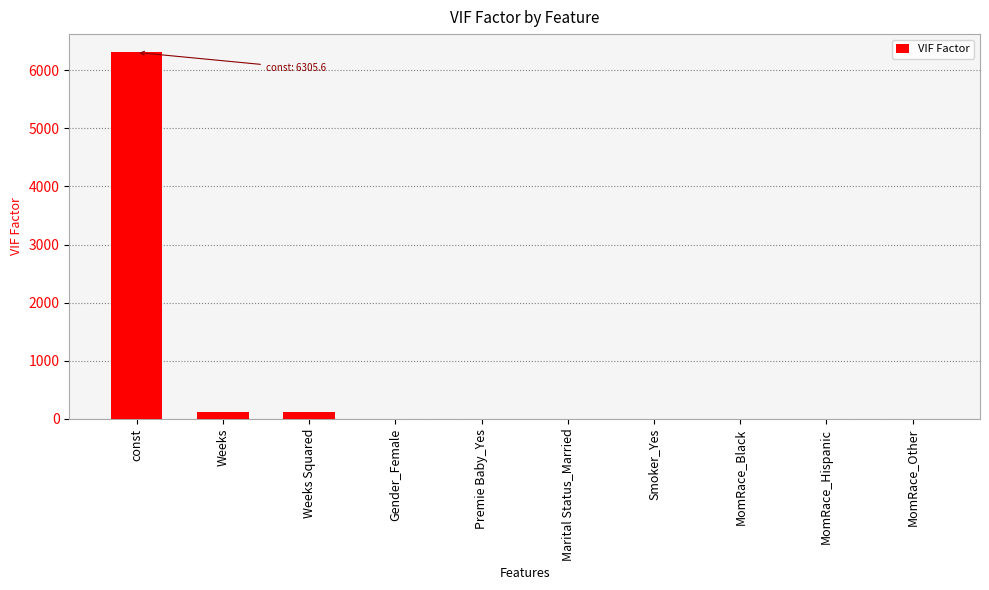

The value at MomRace_Black is 1.3. True or false?

True